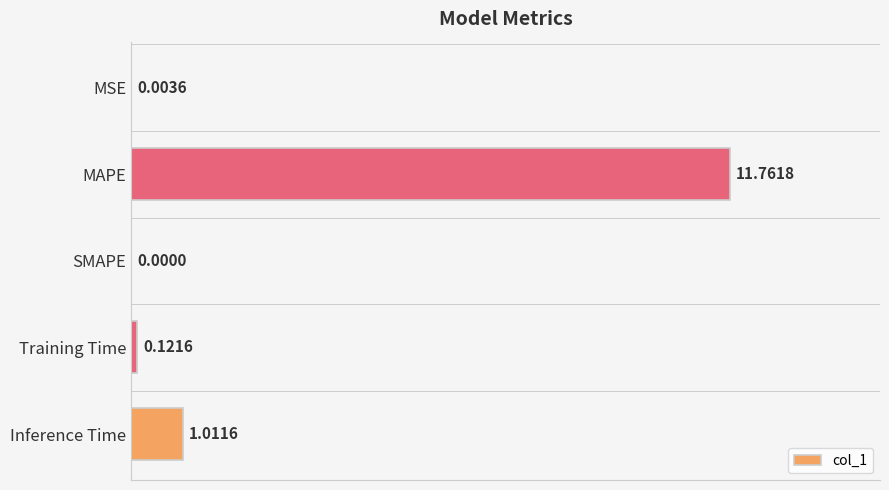

Which category has the highest value across all series?

MAPE